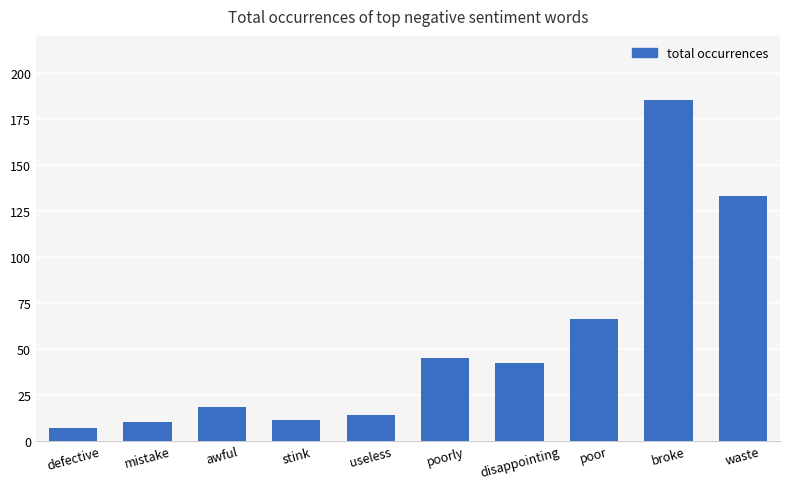

What is the label of the 8th bar from the right?

awful